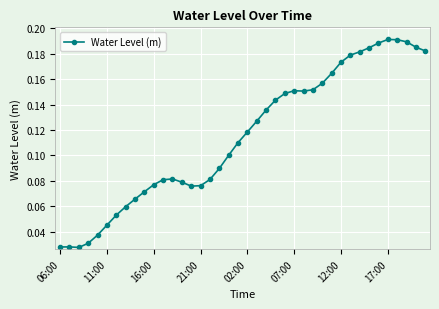

True or false: the data has more than 0 interior local peaks.

True